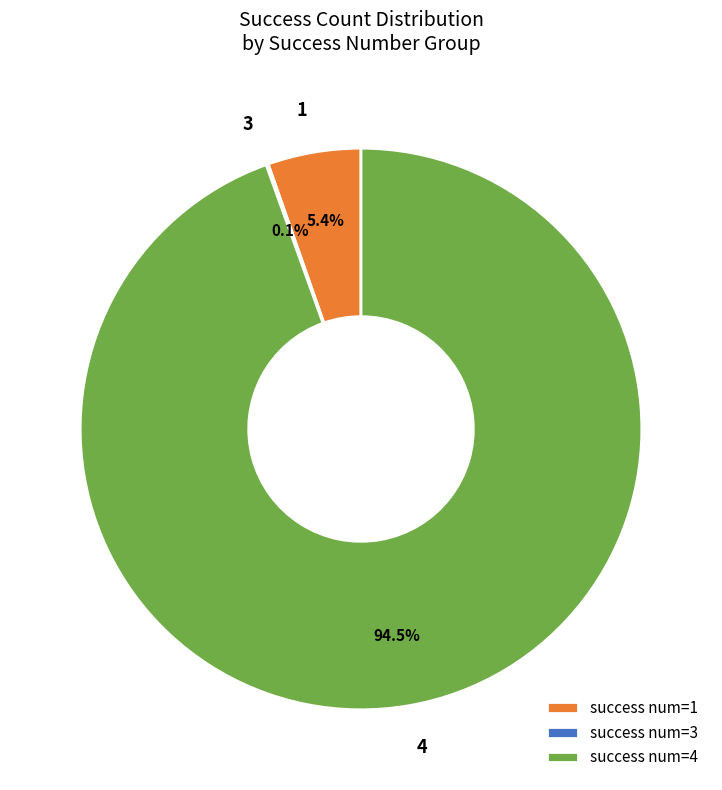

What percentage do 1 and 4 together represent?

99.9%